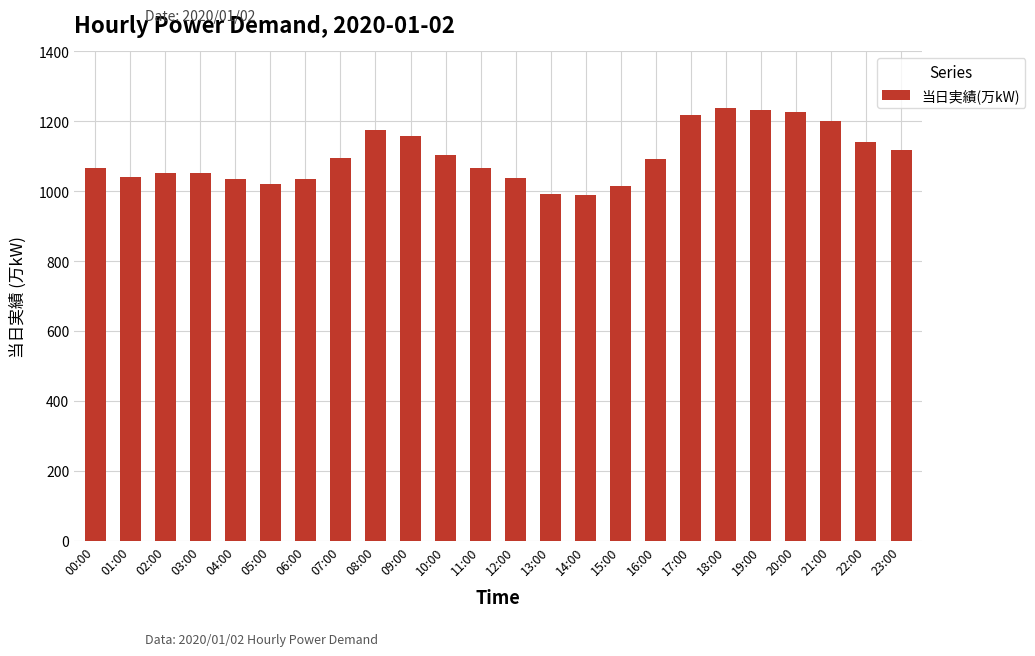

What is the change in value from 18:00 to 19:00?

-4